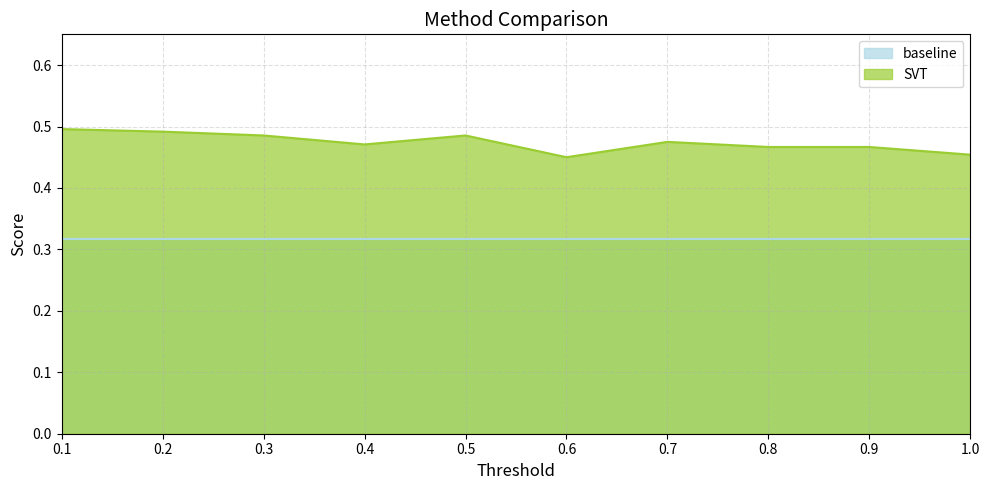

What value does the data have at 0.6?

0.5